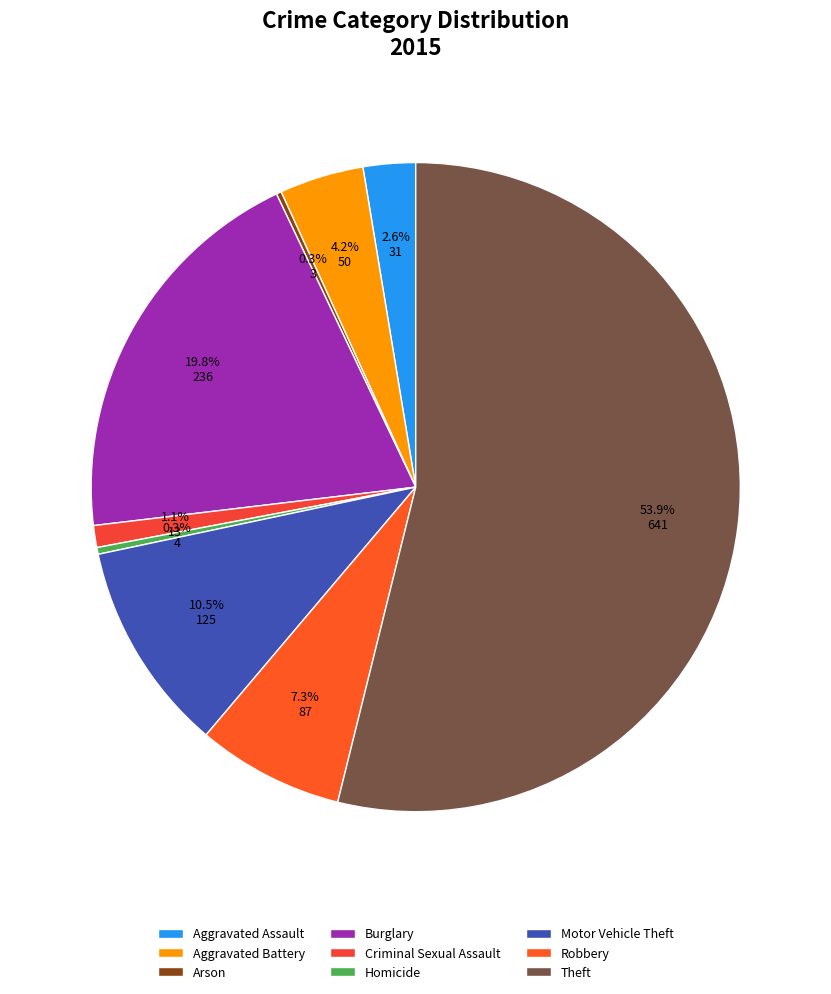

Rank the categories by value from lowest to highest.

Arson, Homicide, Criminal Sexual Assault, Aggravated Assault, Aggravated Battery, Robbery, Motor Vehicle Theft, Burglary, Theft